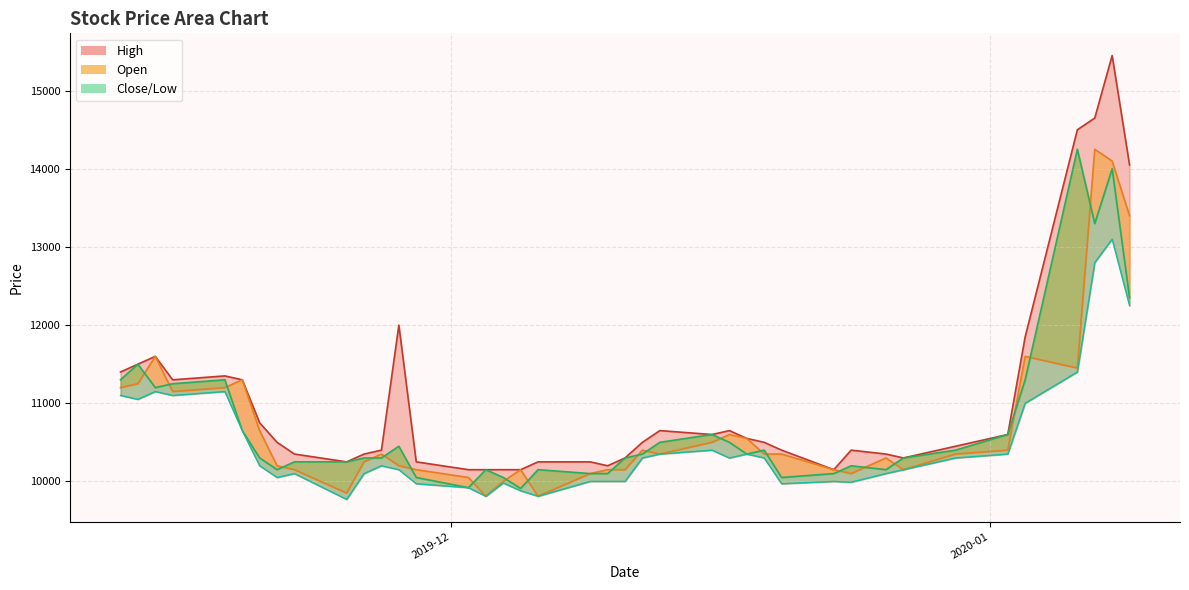

What is the sum of all values?

419550